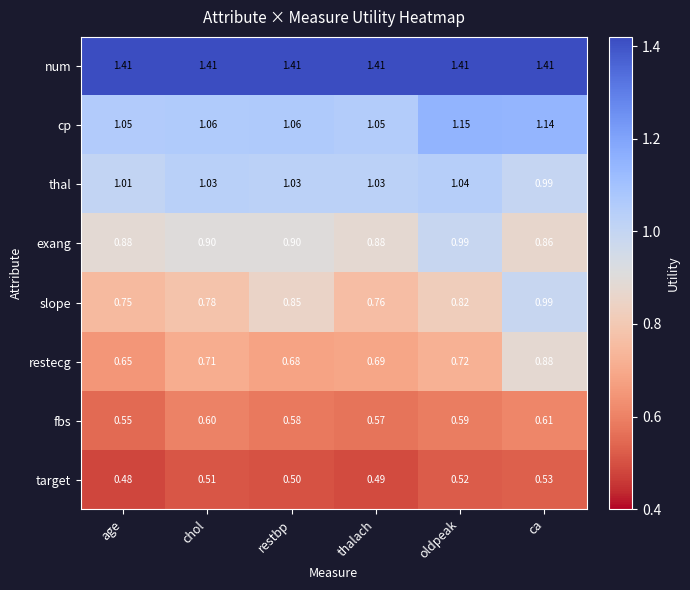

What is the smallest value displayed?

0.5